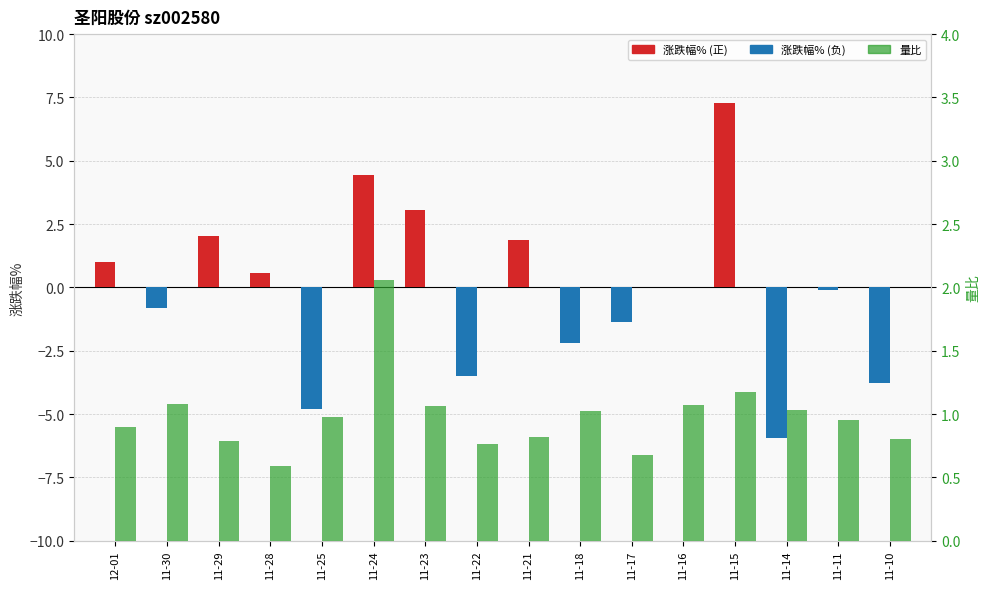

Which series has the largest total across all categories?

量比